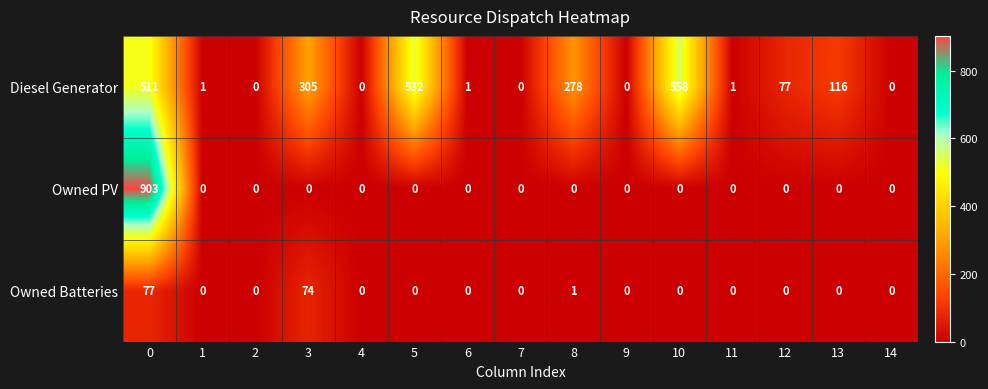

Which series has the largest total across all categories?

Diesel Generator